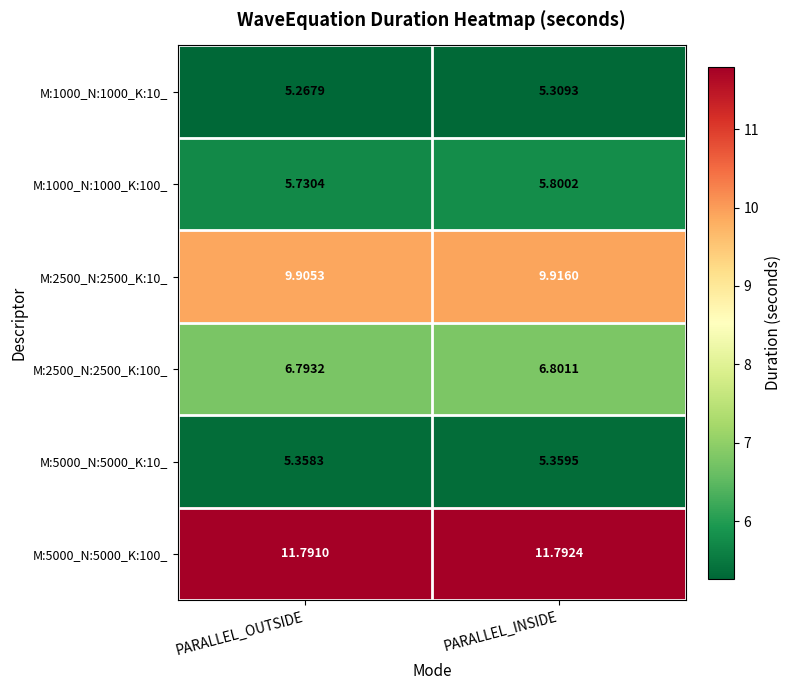

Which category has the highest value across all series?

PARALLEL_INSIDE